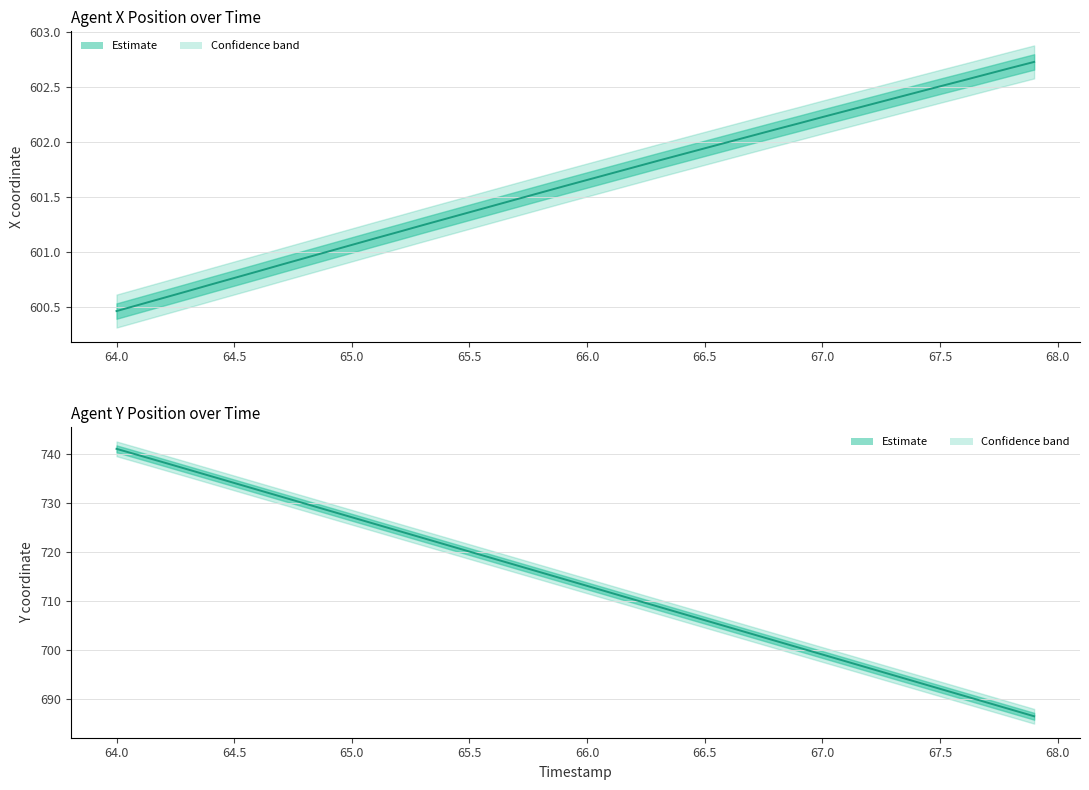

True or false: Y (centre) and X (centre) intersect in this chart.

False